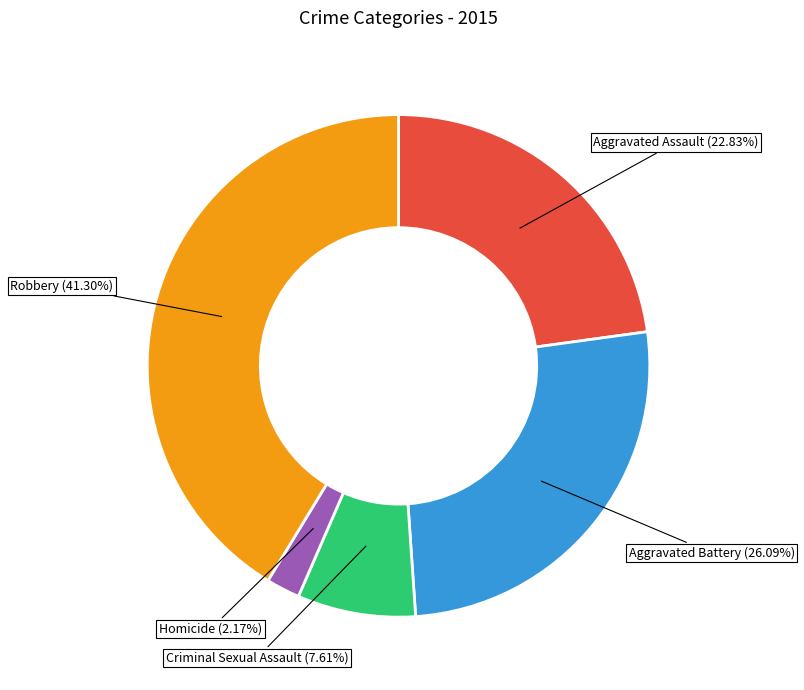

How many segments does this pie chart have?

5